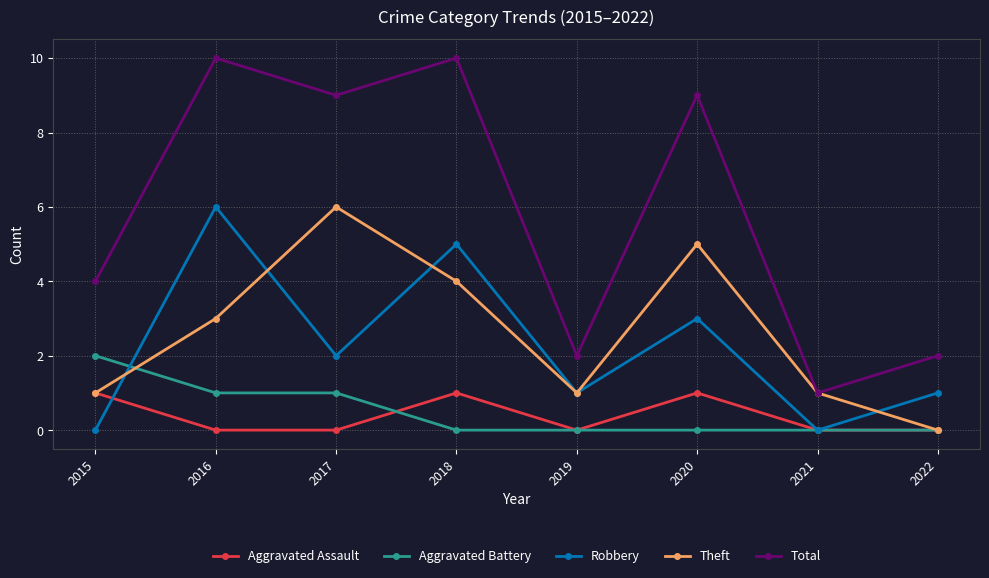

Which series has the largest total across all categories?

Total